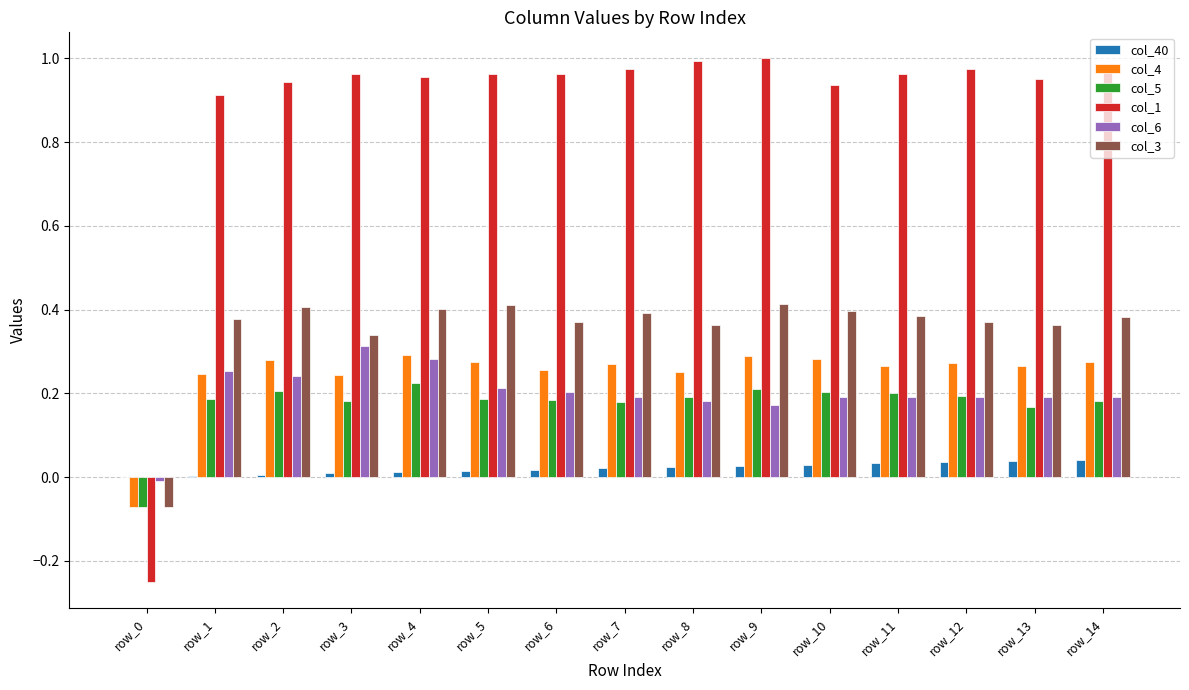

The value of col_1 at row_3 is 1.0. True or false?

True